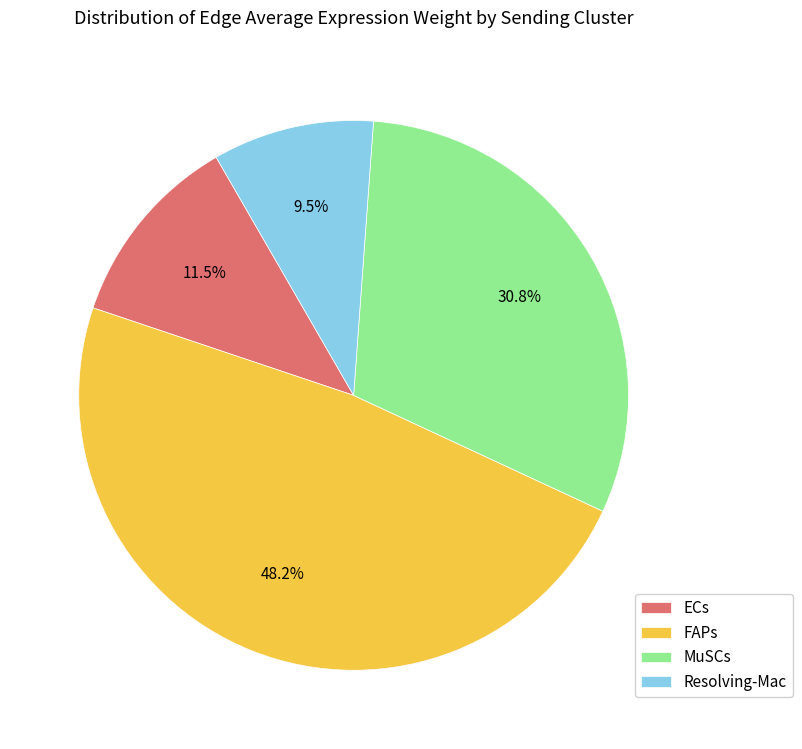

What is the ratio of the value at FAPs to the value at ECs?

4.2